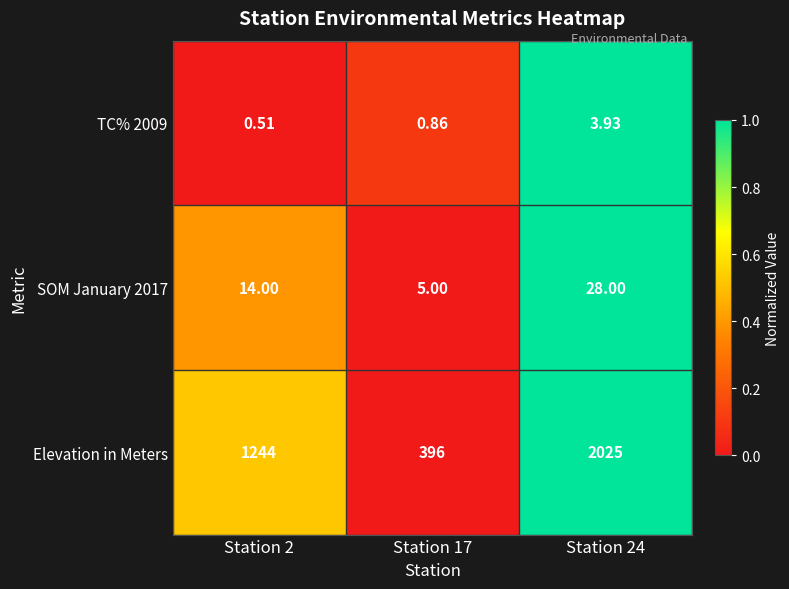

How many series are shown in this chart?

3